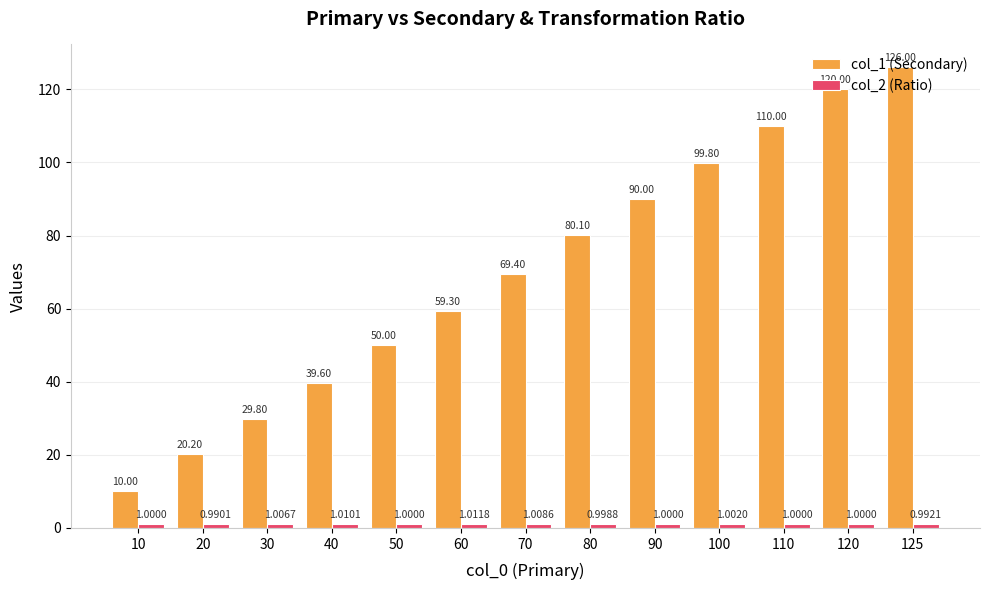

What is the difference between the col_1 (Secondary) values at 20 and 90?

69.8